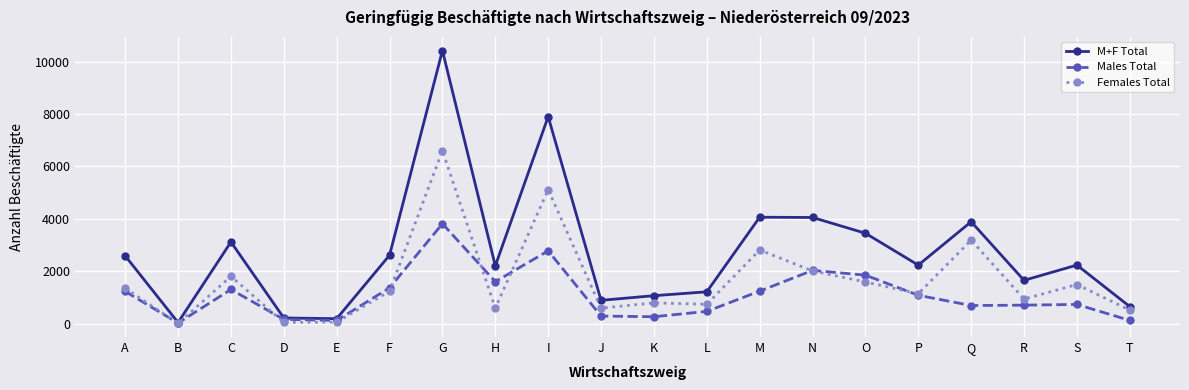

Is the value of M+F Total at B greater than the value of Females Total at S?

No